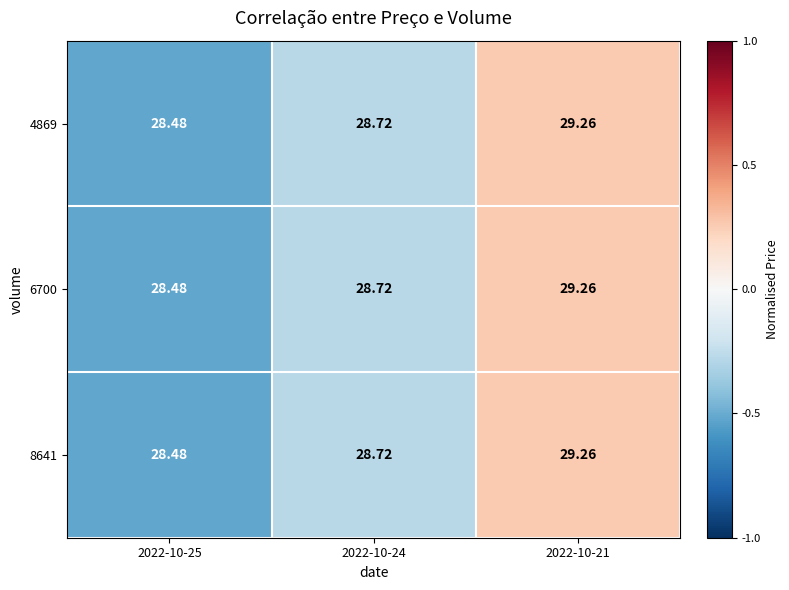

Reading right to left, extract all data points from this chart.

4869: 2022-10-21=29.3	2022-10-24=28.7	2022-10-25=28.5
6700: 2022-10-21=29.3	2022-10-24=28.7	2022-10-25=28.5
8641: 2022-10-21=29.3	2022-10-24=28.7	2022-10-25=28.5